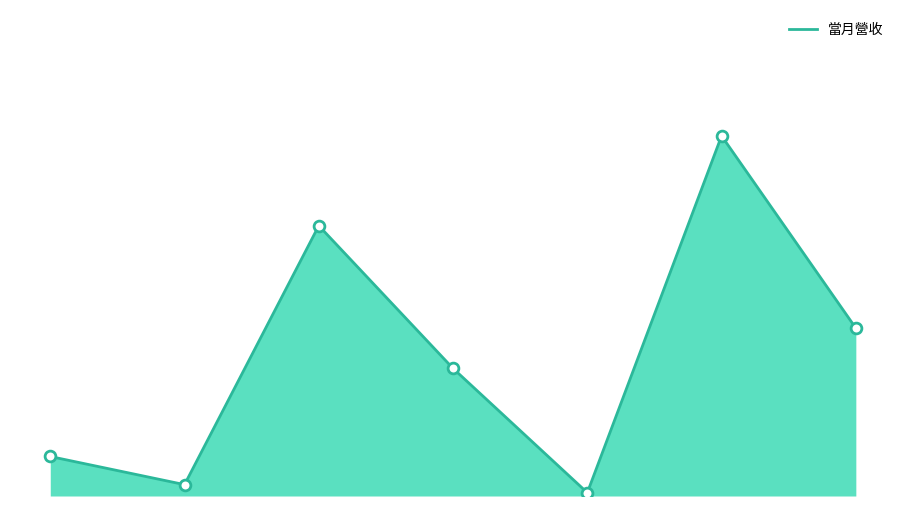

Is the value of 當月營收_markers at 4 greater than the value of 當月營收_line at 5?

Yes